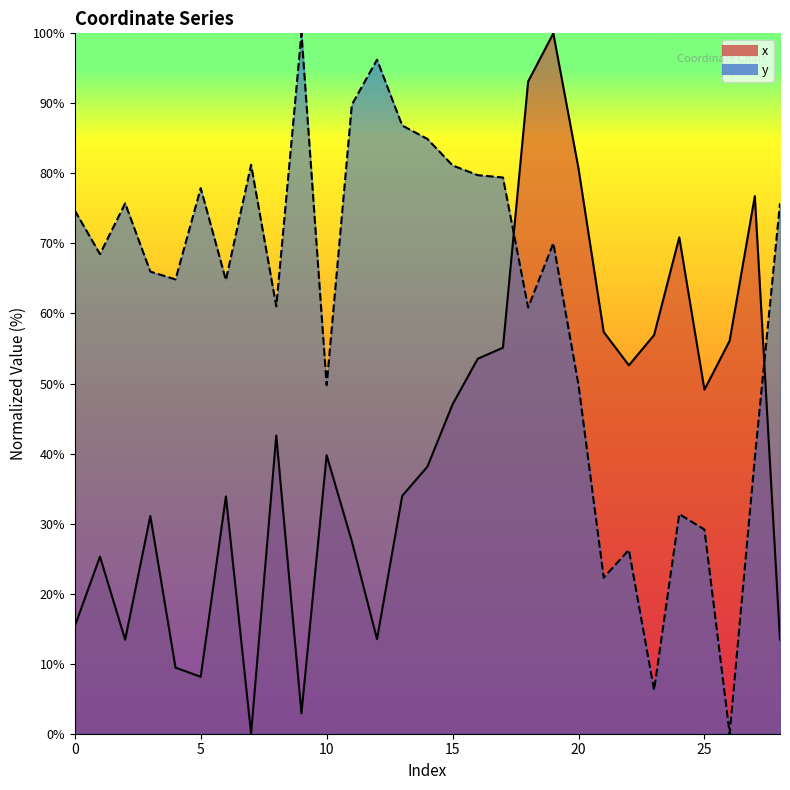

Reading right to left, what are all the values shown in this chart?

x: 28=13.4	27=76.8	26=56.1	25=49.1	24=70.9	23=56.9	22=52.6	21=57.4	20=80.7	19=100.0	18=93.1	17=55.1	16=53.5	15=47.0	14=38.1	13=34.0	12=13.5	11=27.5	10=39.8	9=2.9	8=42.6	7=0.0	6=33.9	5=8.1	4=9.4	3=31.1	2=13.4	1=25.3	0=15.3
y: 28=75.7	27=39.4	26=0.0	25=29.1	24=31.4	23=6.2	22=26.2	21=22.3	20=49.8	19=70.0	18=60.8	17=79.4	16=79.8	15=81.1	14=84.9	13=86.8	12=96.2	11=89.8	10=49.8	9=100.0	8=61.0	7=81.2	6=64.8	5=77.9	4=64.9	3=66.0	2=75.7	1=68.5	0=74.7